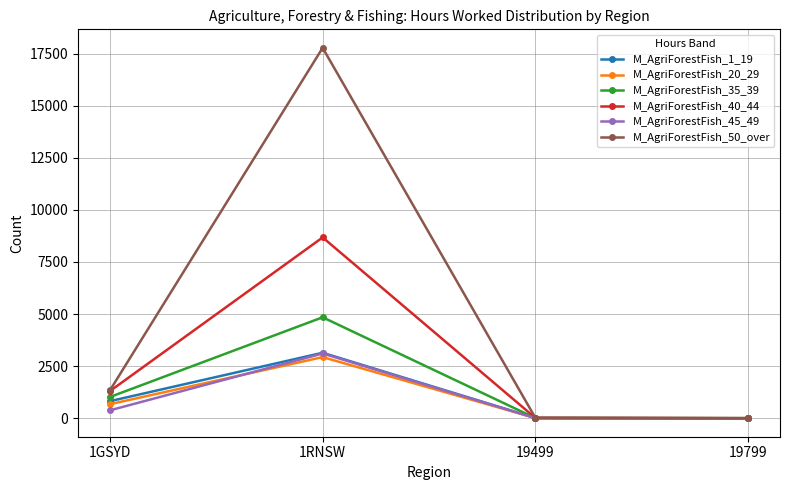

True or false: M_AgriForestFish_50_over has more than 0 points higher than both neighbors.

True